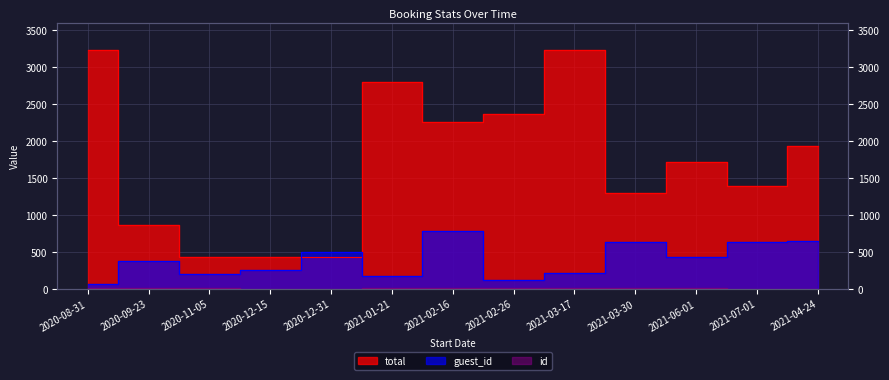

Rank the series at 2021-03-17 from lowest to highest value.

id, guest_id, total